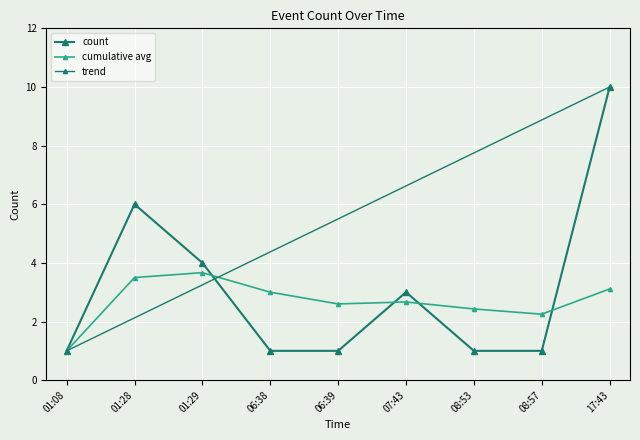

What is the change in value from 01:28 to 08:53?

-5